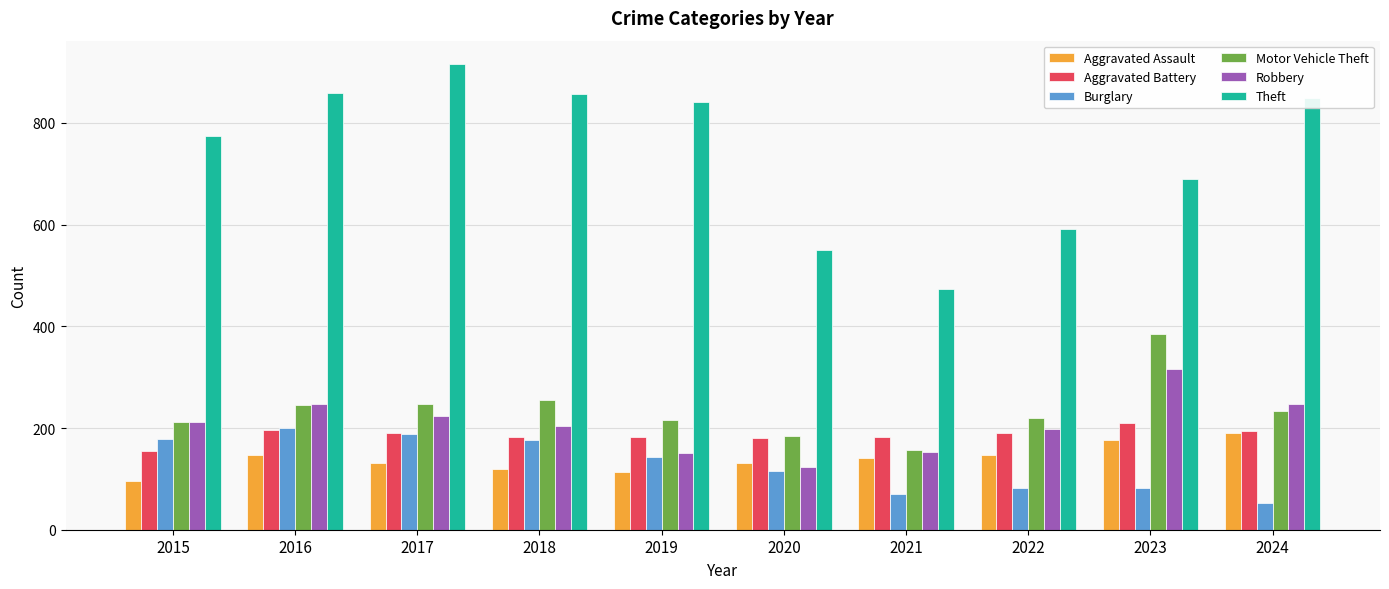

Is the value of Aggravated Battery at 2021 greater than the value of Robbery at 2017?

No